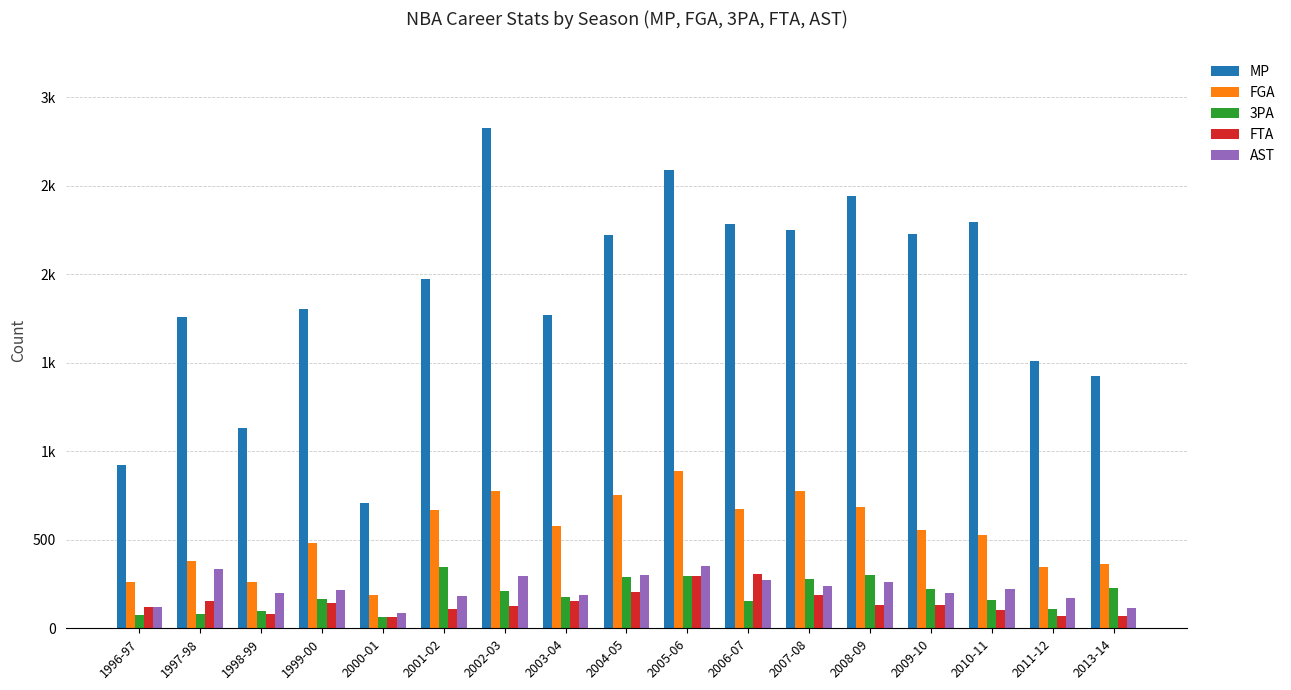

What are all the series names shown in the legend?

MP, FGA, 3PA, FTA, AST